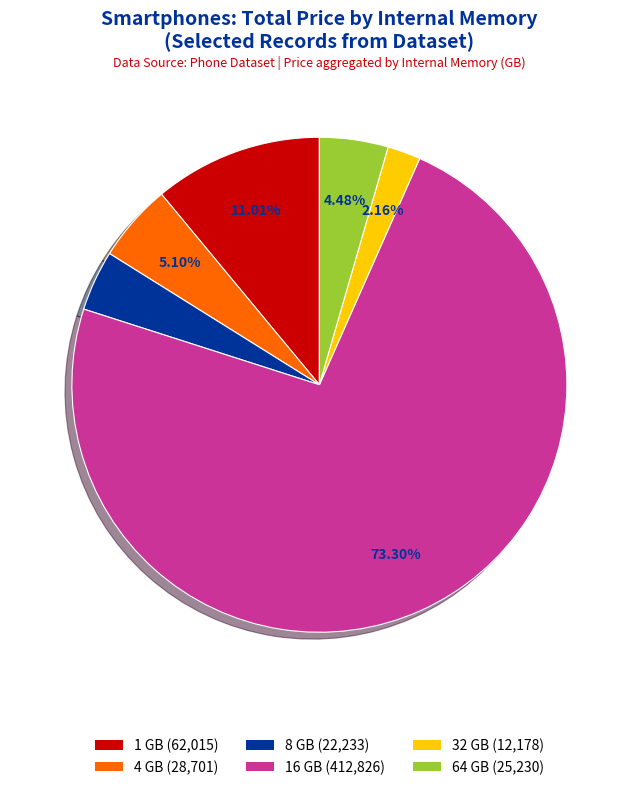

Is there any slice that represents more than half of the pie?

Yes